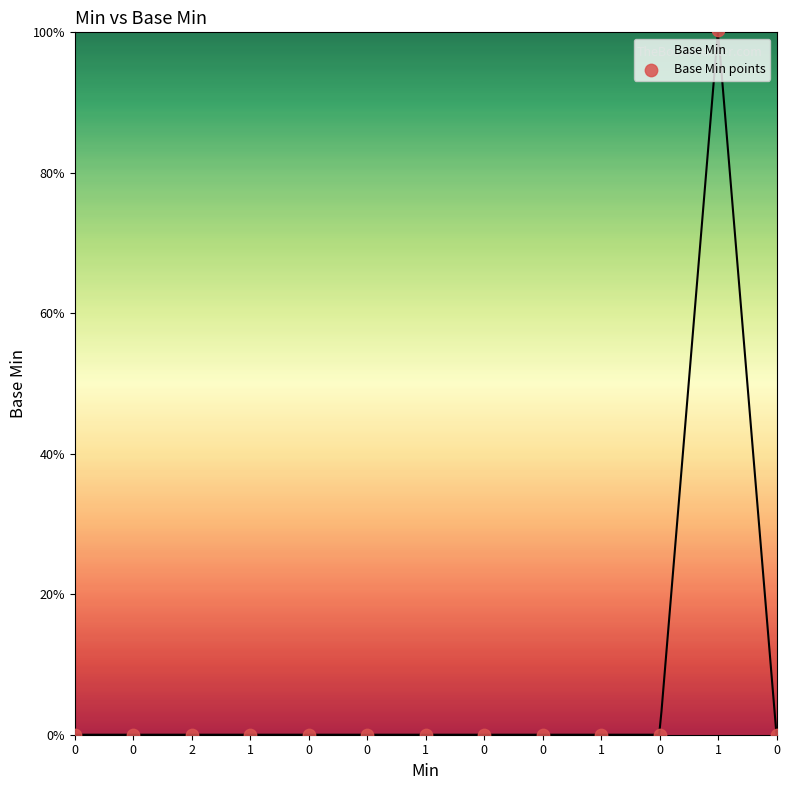

What is the change in value from 1 to 1?

+1.0